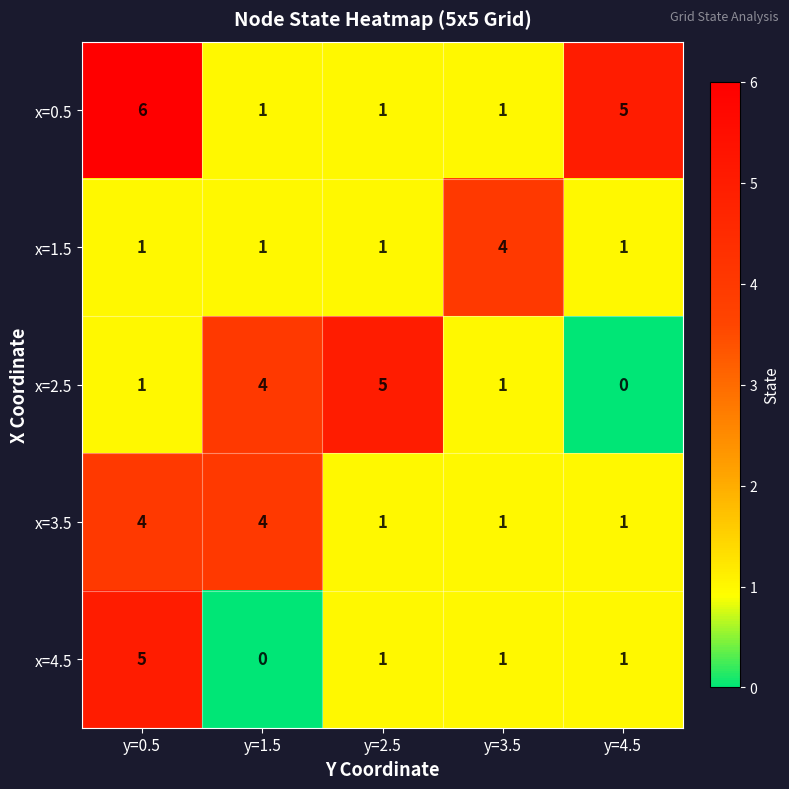

What is the difference between the second highest and second lowest values in the x=0.5 series?

4